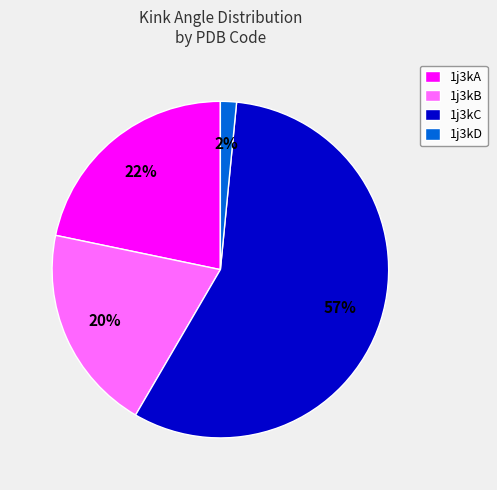

Does any single category account for the majority?

Yes